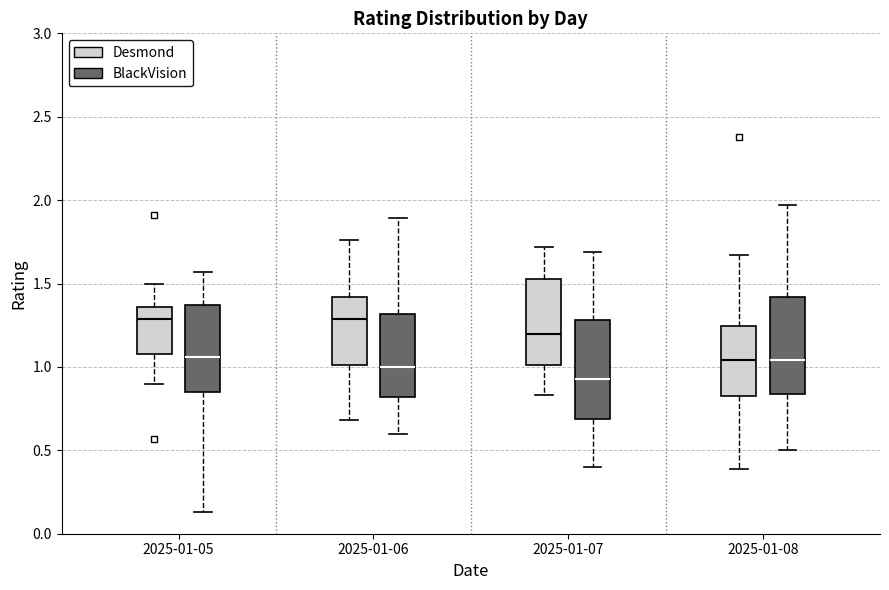

Reading left to right, read every box against the y-axis: the position of its median line, the range the box covers, and the ends of its whiskers. The values are not printed on the chart, so give them approximately, as read against the axis.

2025-01-05 (Desmond): median 1.30, box 1.10 to 1.35, whiskers 0.90 to 1.50
2025-01-05 (BlackVision): median 1.05, box 0.85 to 1.35, whiskers 0.15 to 1.55
2025-01-06 (Desmond): median 1.30, box 1.00 to 1.40, whiskers 0.70 to 1.75
2025-01-06 (BlackVision): median 1.00, box 0.80 to 1.30, whiskers 0.60 to 1.90
2025-01-07 (Desmond): median 1.20, box 1.00 to 1.55, whiskers 0.85 to 1.70
2025-01-07 (BlackVision): median 0.95, box 0.70 to 1.30, whiskers 0.40 to 1.70
2025-01-08 (Desmond): median 1.05, box 0.85 to 1.25, whiskers 0.40 to 1.65
2025-01-08 (BlackVision): median 1.05, box 0.85 to 1.40, whiskers 0.50 to 1.95